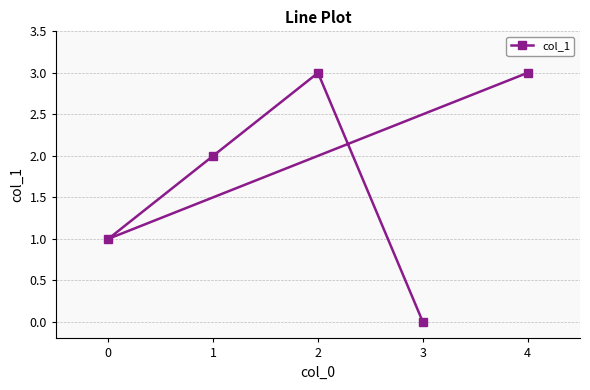

What is the sum of the values at 1 and 0?

3